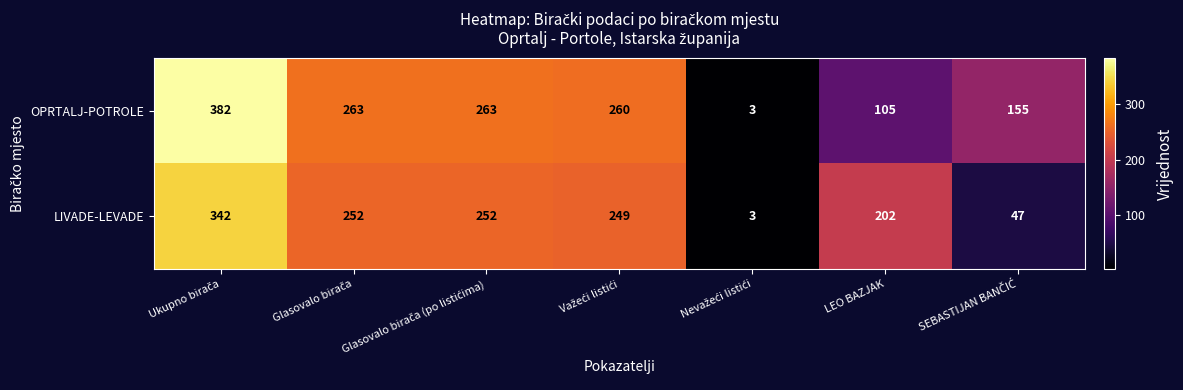

At how many categories does at least one series exceed 33?

6